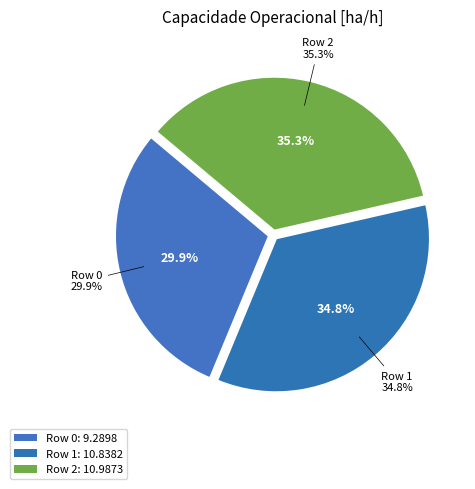

Does Row 1 account for over 50% of the chart?

No